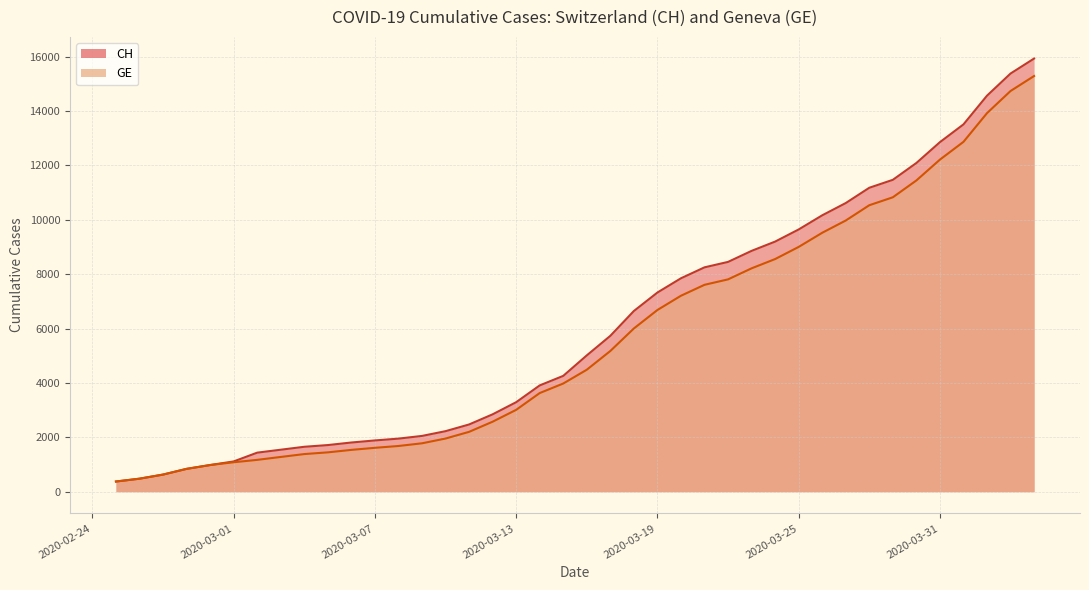

List the series in order of their overall mean, lowest first.

GE, CH